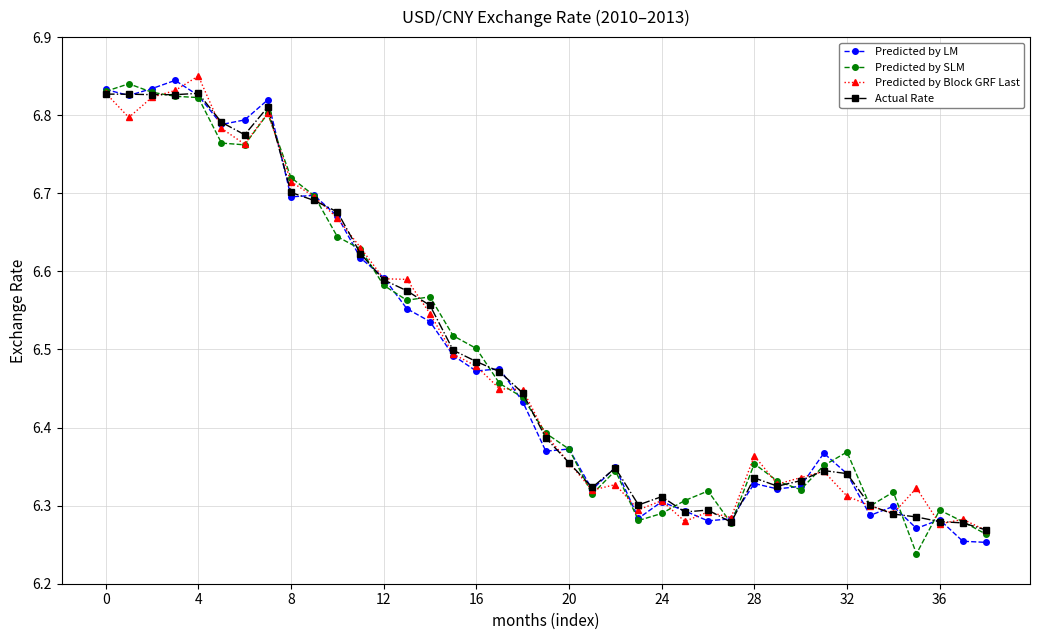

At how many categories does at least one series exceed 6?

39